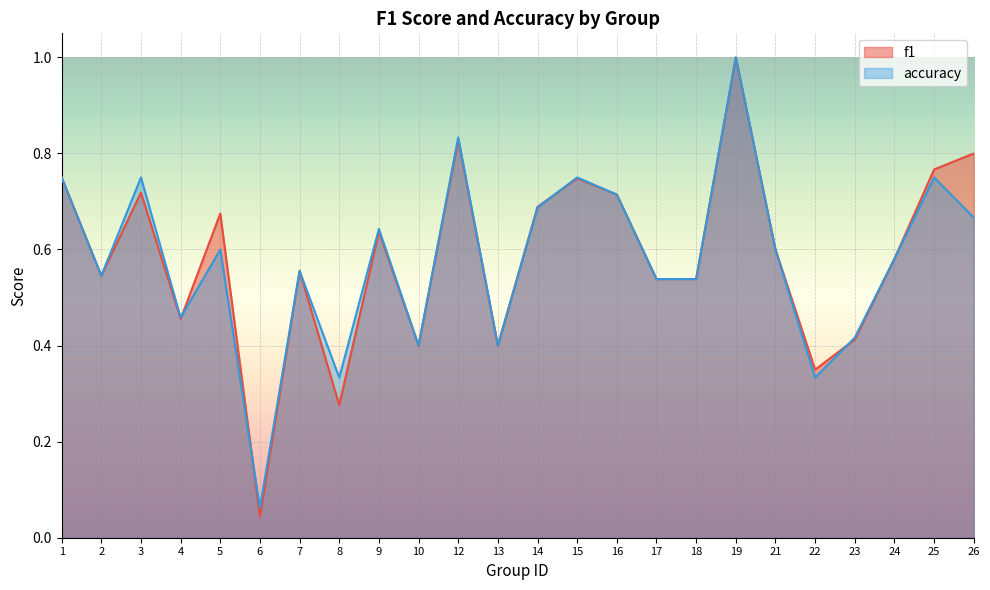

Where is the first local minimum for f1?

2